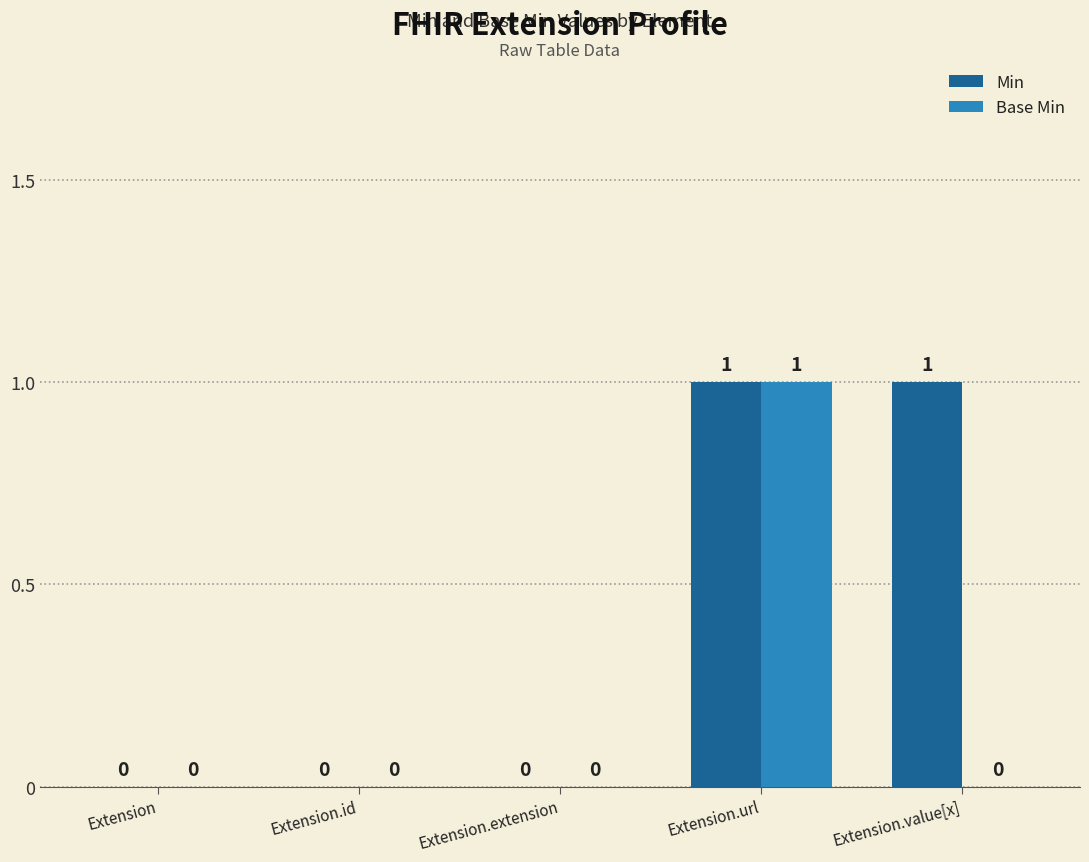

Is the value of Min at Extension.id greater than the value of Base Min at Extension.url?

No